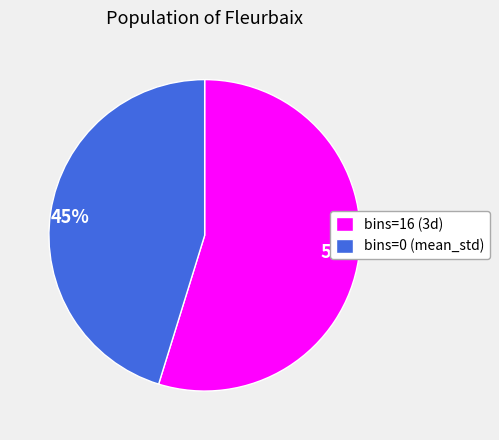

To the nearest percent, what is the average slice percentage?

50%